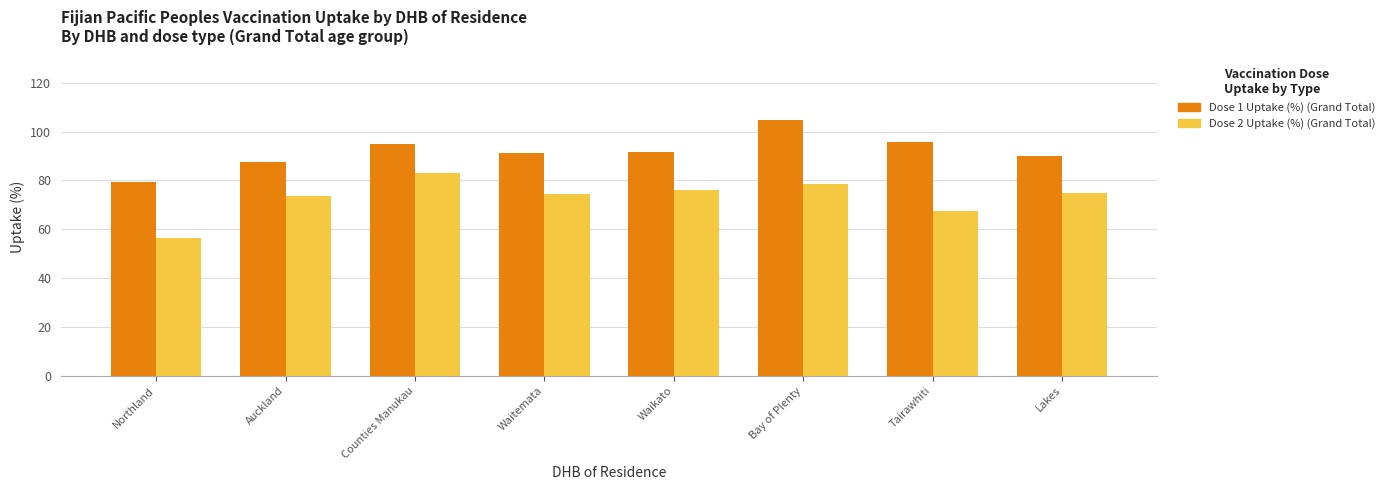

What is the value of the Dose 1 Uptake (%) (Grand Total) bar at the 2nd from the left?

87.7